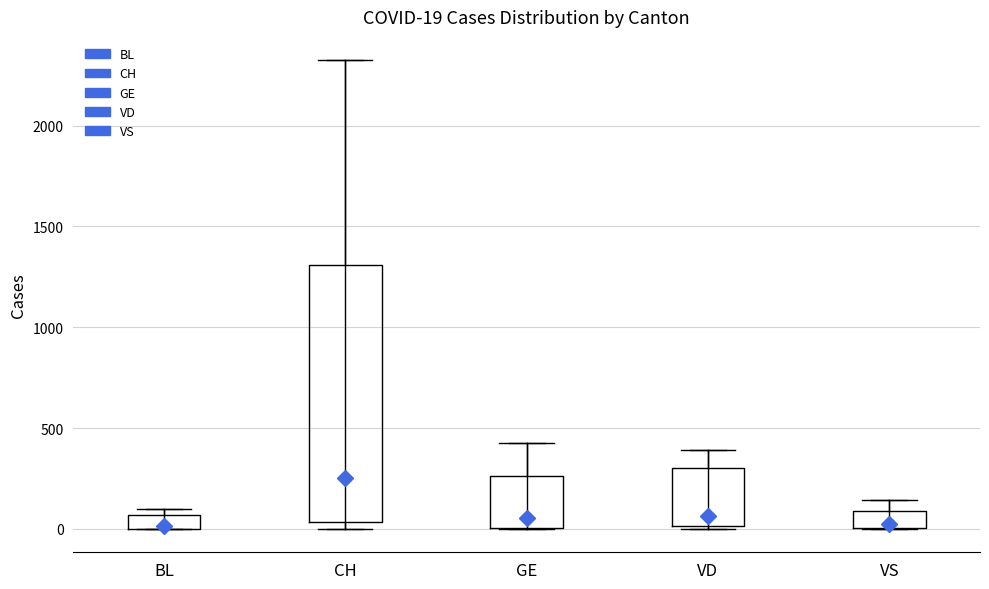

Which box is the tallest, from its lower edge to its upper edge?

CH